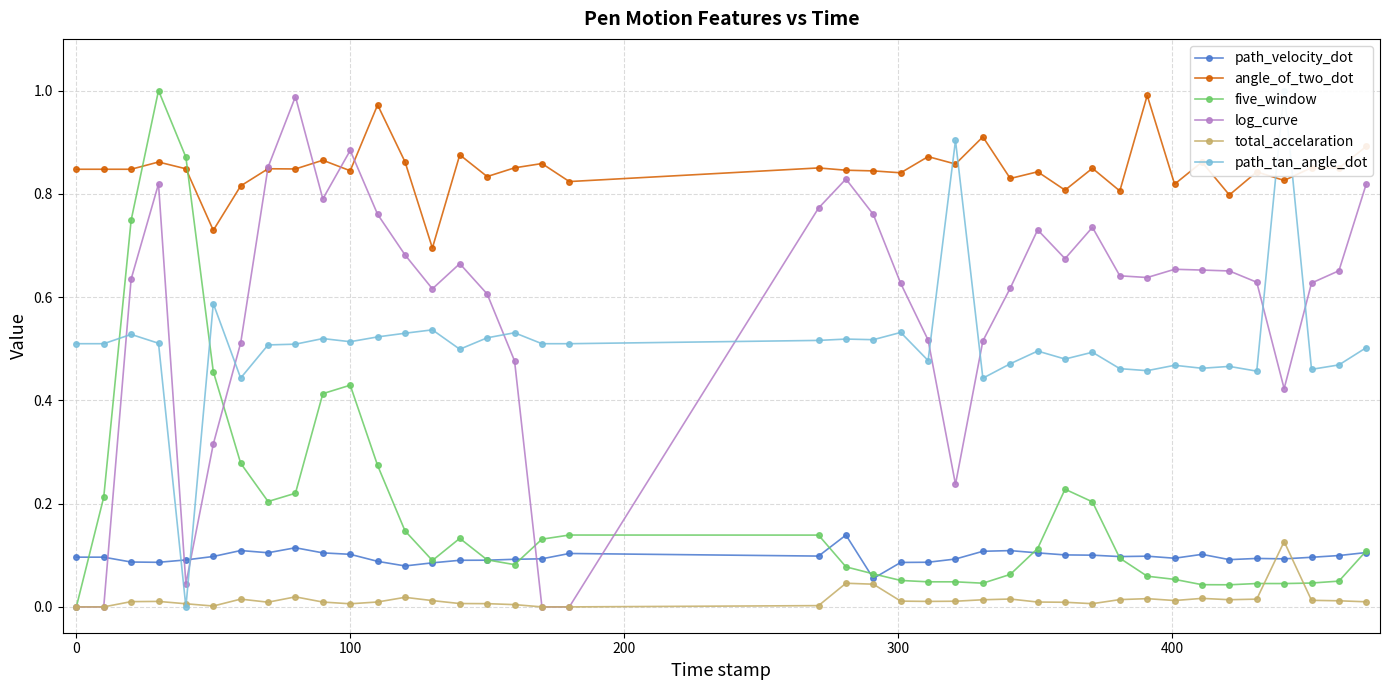

How many interior local valleys does the path_tan_angle_dot series have?

12